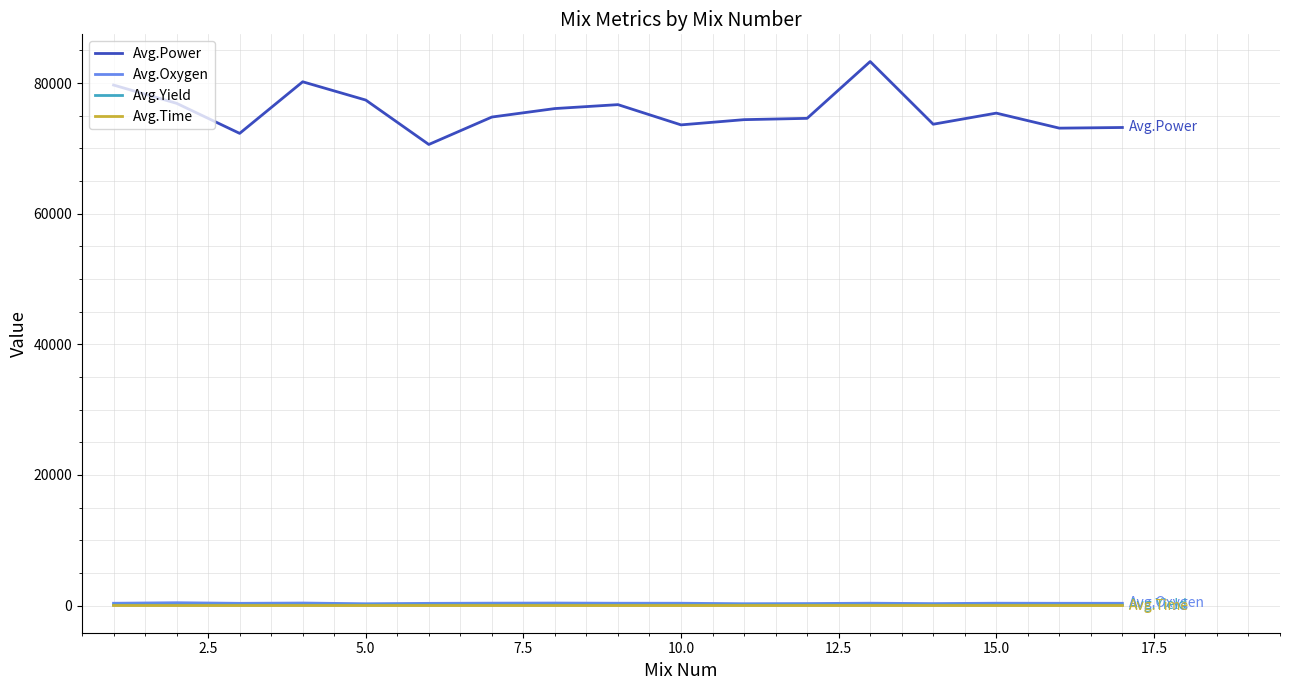

In Avg.Time, how many points are higher than both neighbors (excluding endpoints)?

5